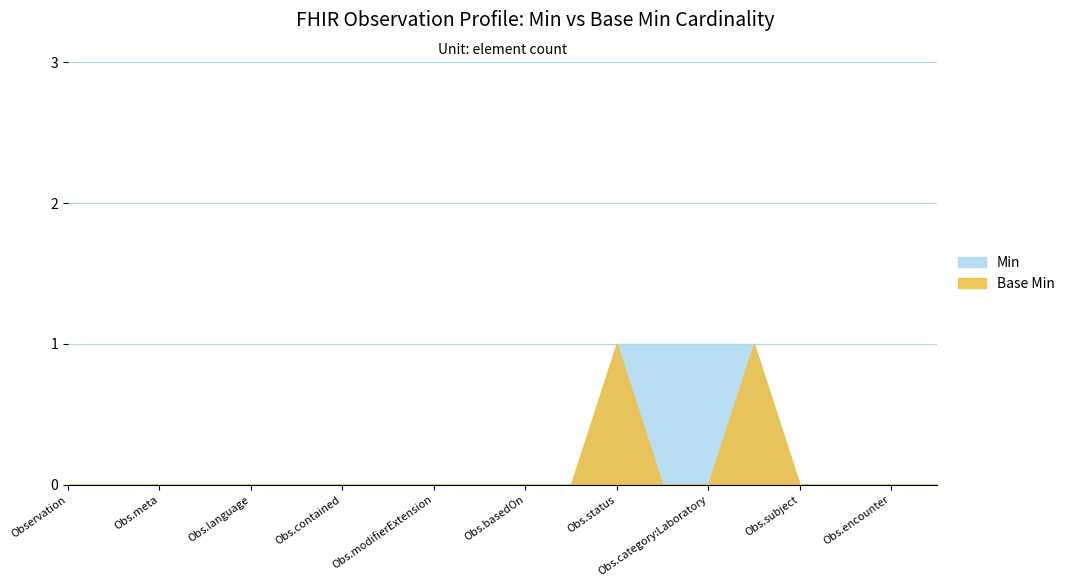

Which series has the largest total across all categories?

Min